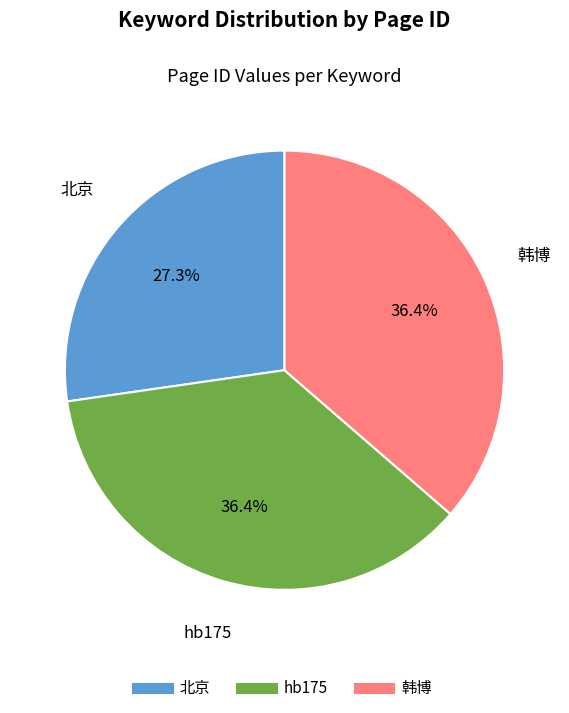

Does hb175 represent more than half of the total?

No